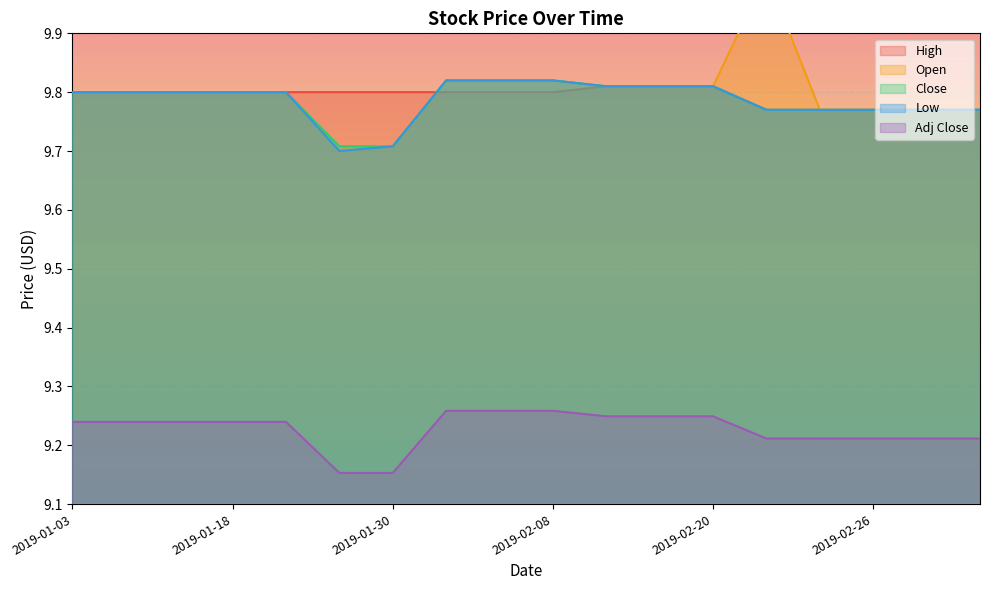

True or false: Adj Close and Close cross at least once.

False